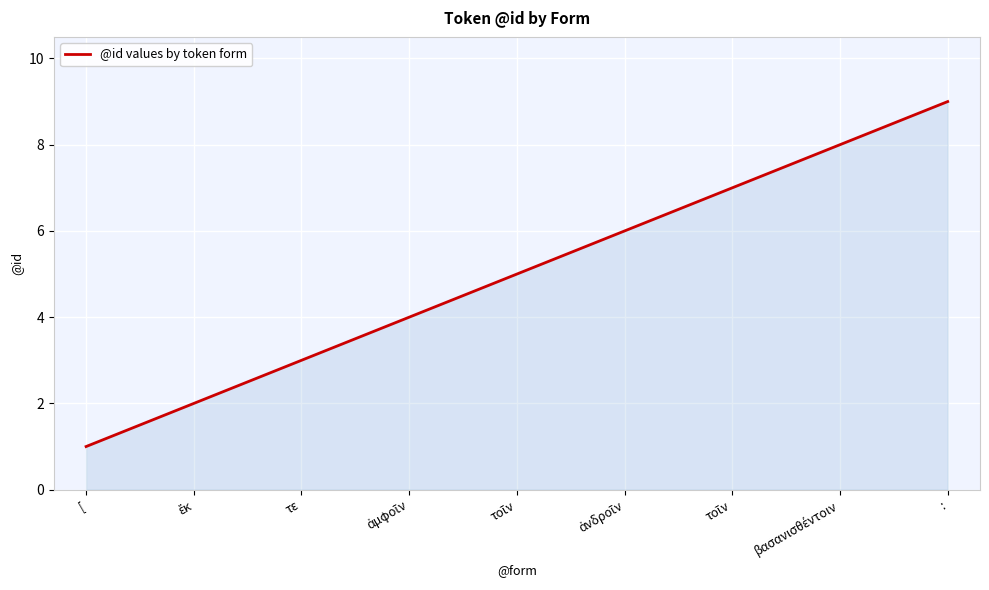

Reading left to right, list all the values displayed in this chart.

1	2	3	4	5	6	7	8	9